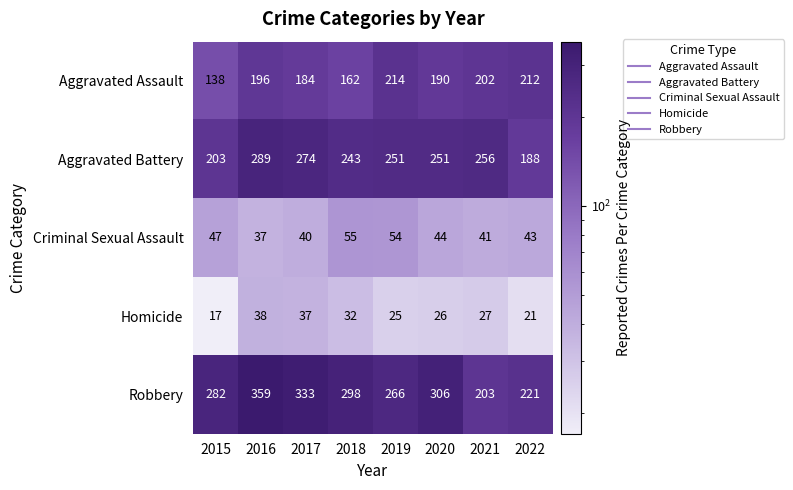

True or false: Aggravated Assault has a value of 55 at 2022.

False